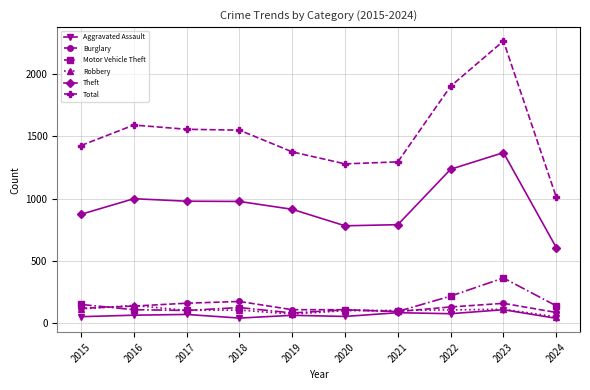

What is the maximum value shown in the chart?

2262